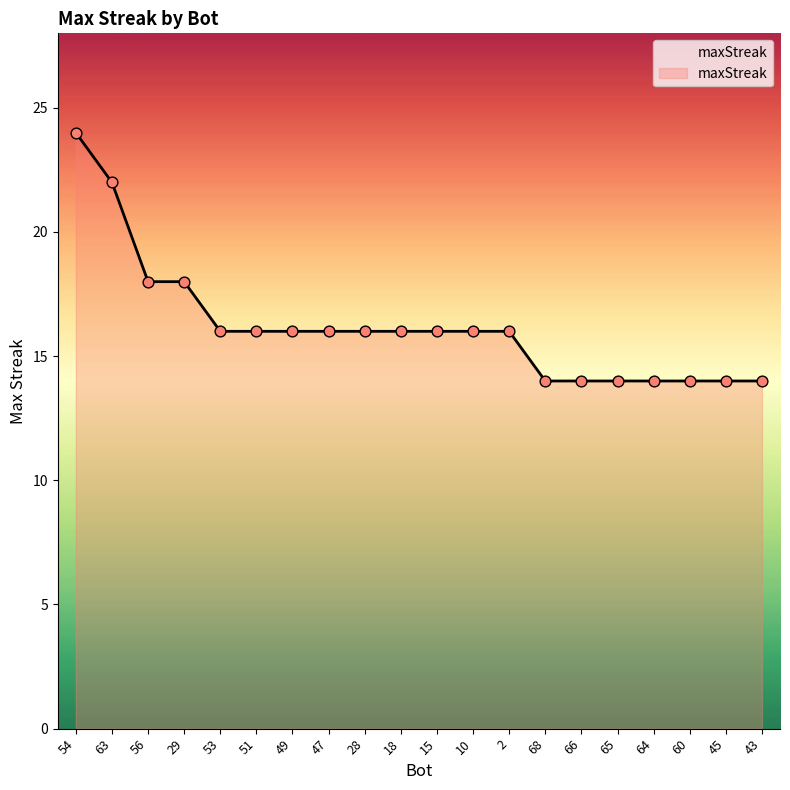

What is the ratio of the value at 65 to the value at 45?

1.0